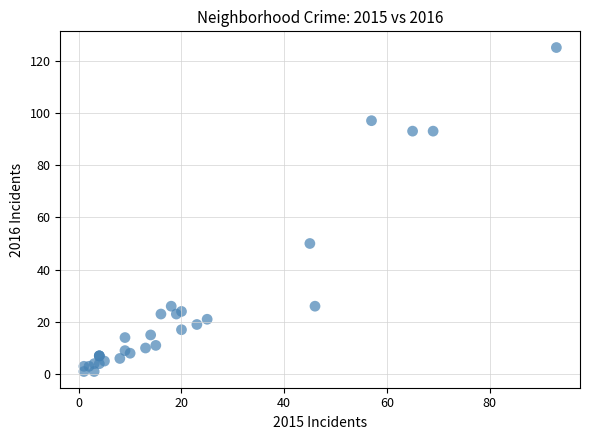

What Y value in the scatter plot is closest to 63?

50